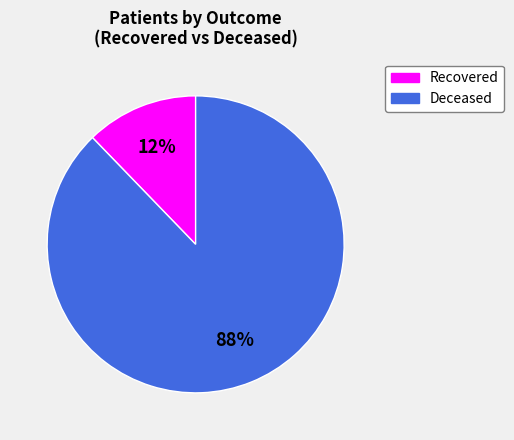

To the nearest percent, what is the difference between the largest and smallest slice percentages?

76%